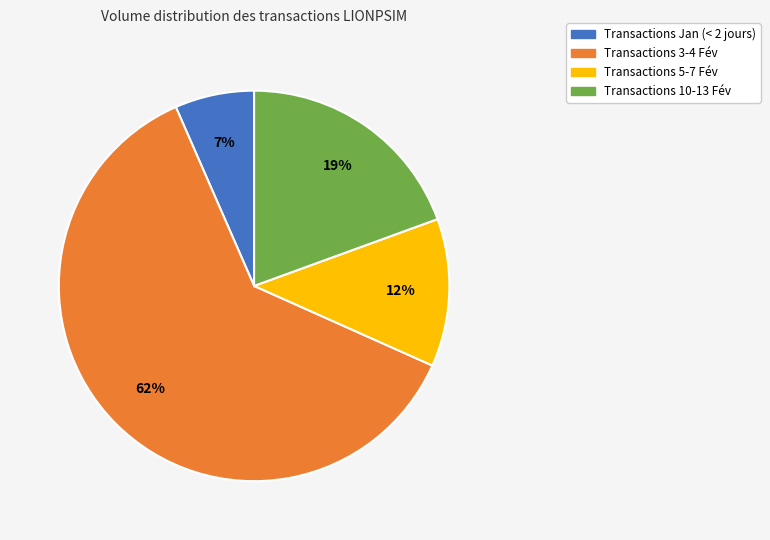

Between Transactions 5-7 Fév and Transactions 10-13 Fév, which is larger?

Transactions 10-13 Fév